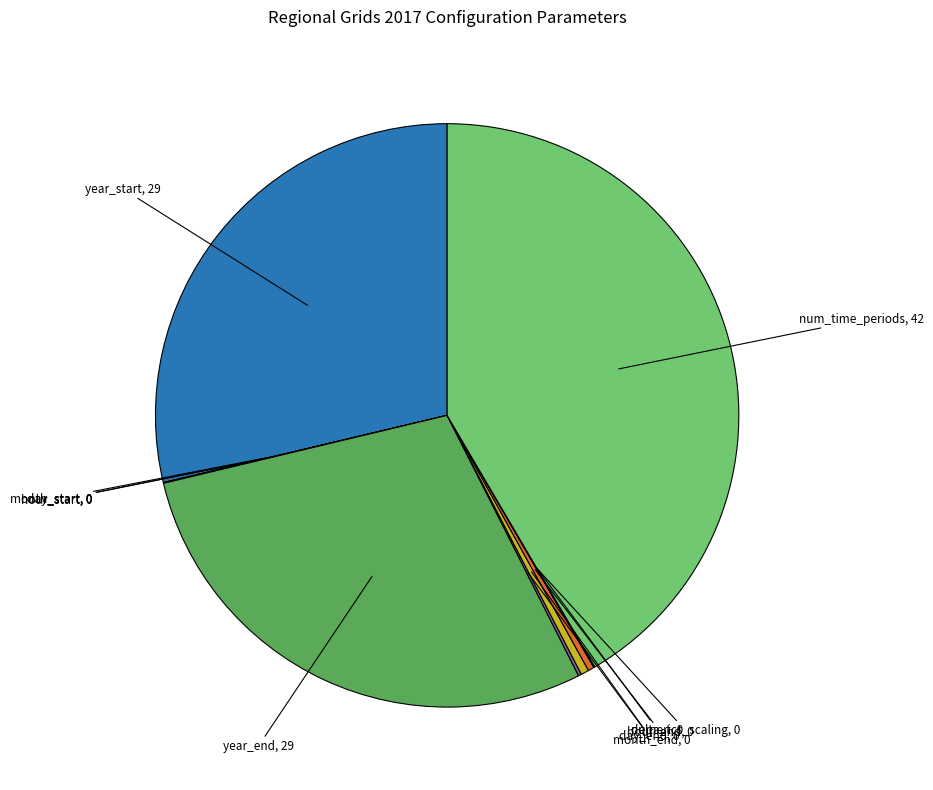

Is there a majority slice in this chart?

No